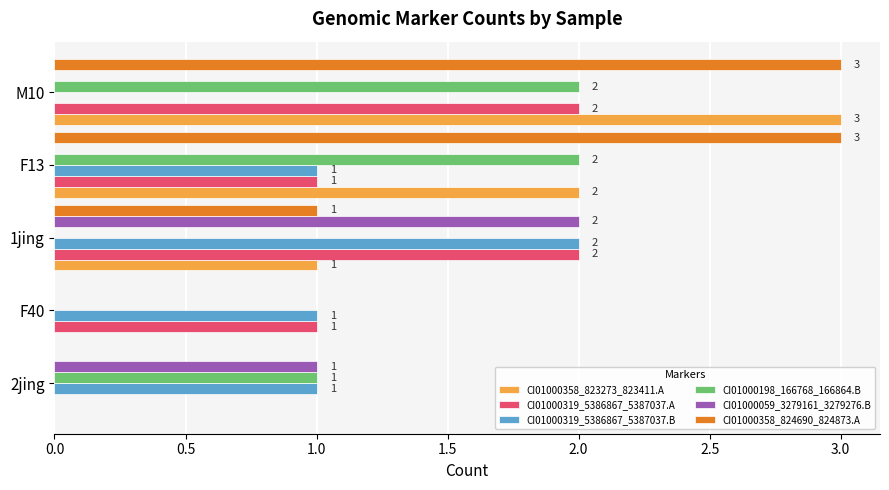

At which category is the sum across all series the highest?

M10